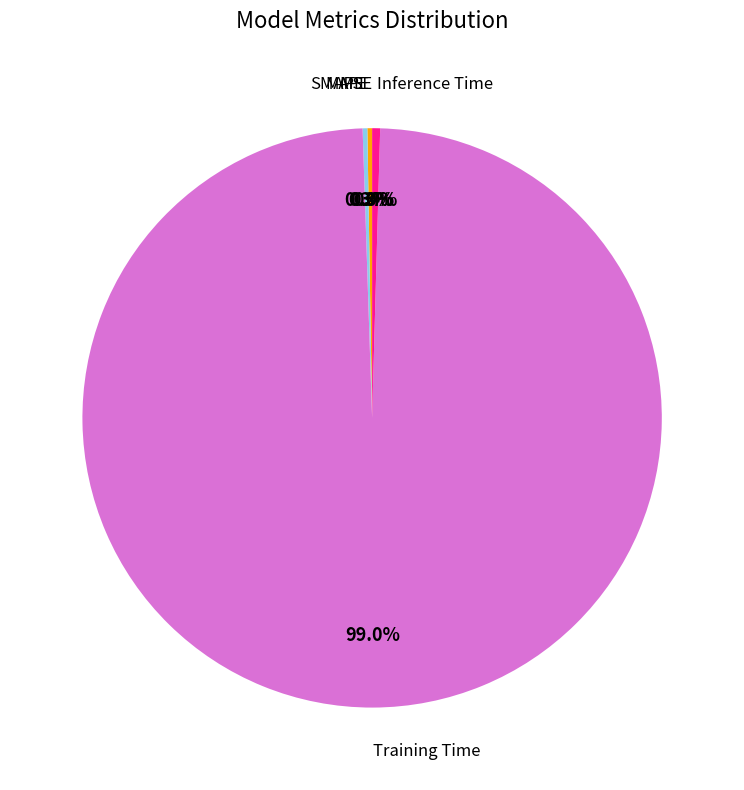

Does any single category account for the majority?

Yes